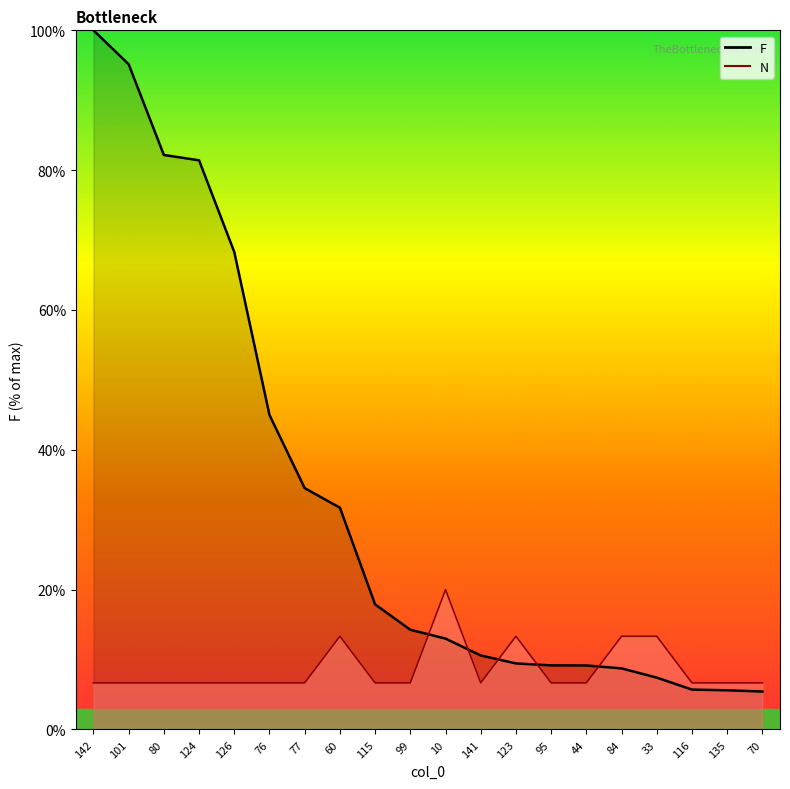

What is the label of the 15th point from the left?

44